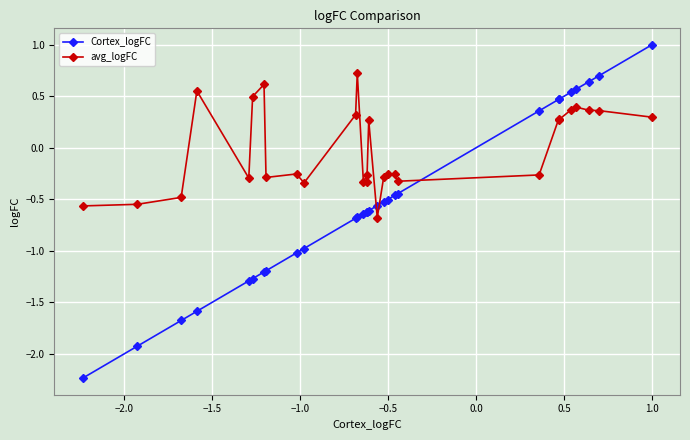

How many positive values does the avg_logFC series have?

13